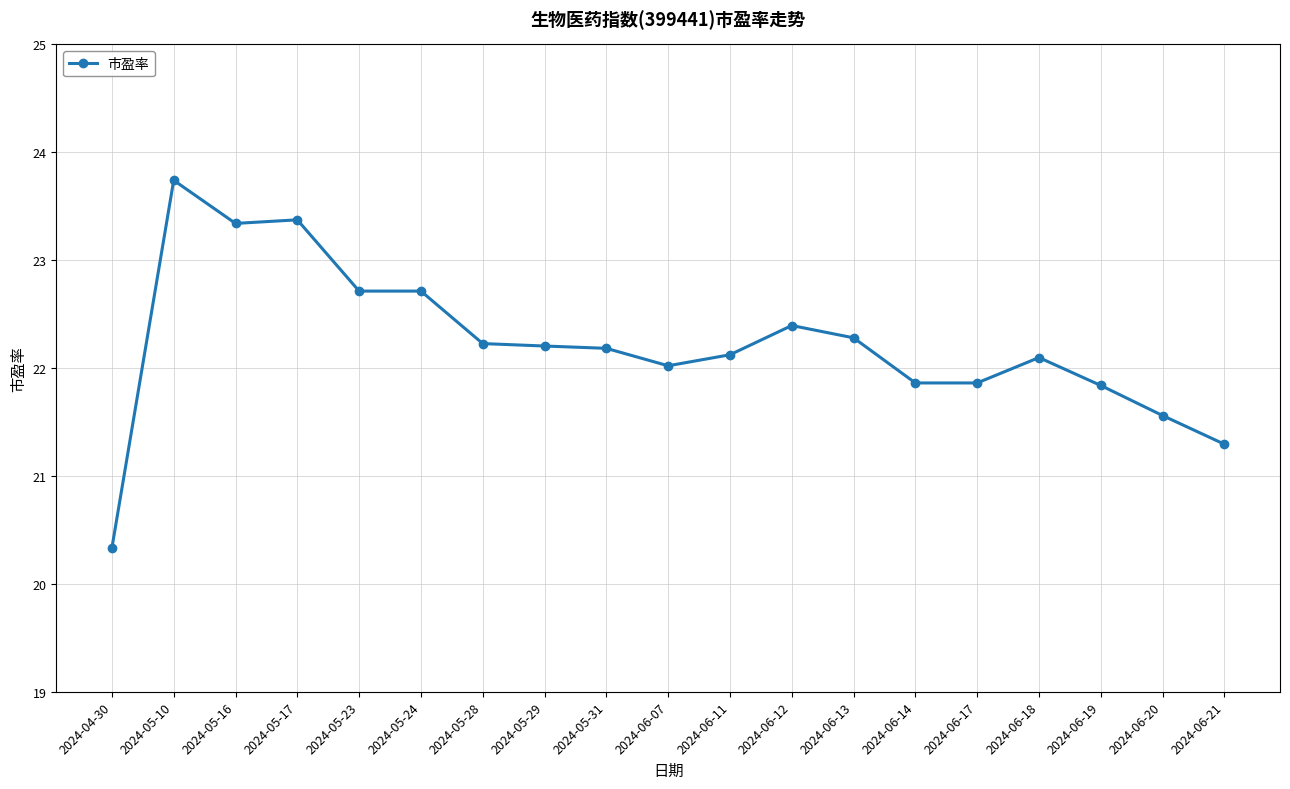

What is the change in value from 2024-05-28 to 2024-06-21?

-0.9